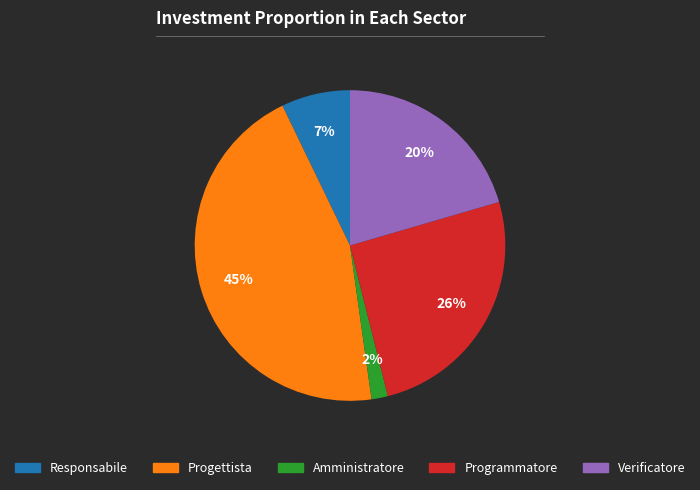

Combined, do Programmatore and Progettista account for over 50%?

Yes